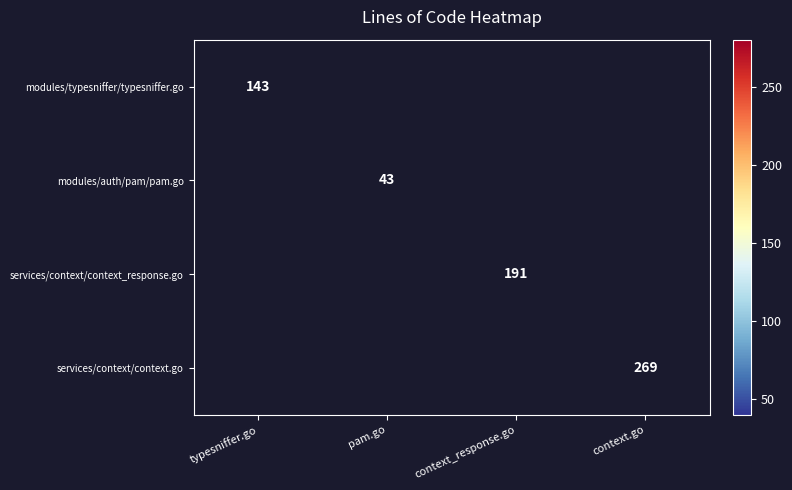

What is the smallest value displayed?

43.0